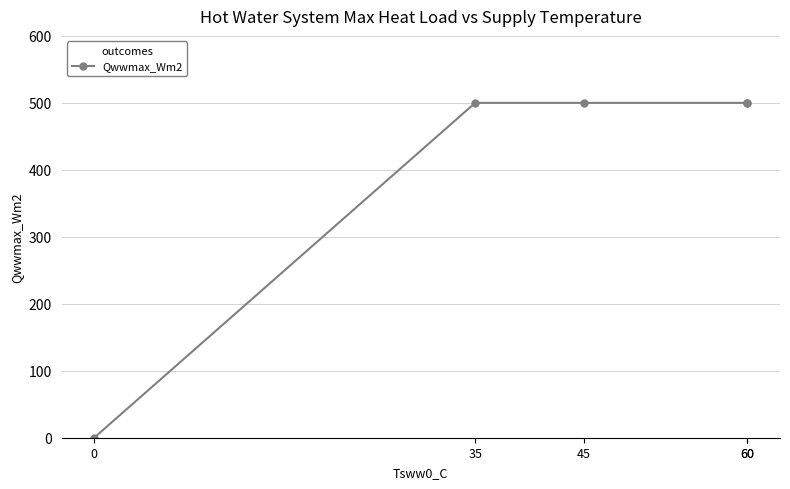

List the labels in order of value, largest first.

35, 45, 60, 60, 0